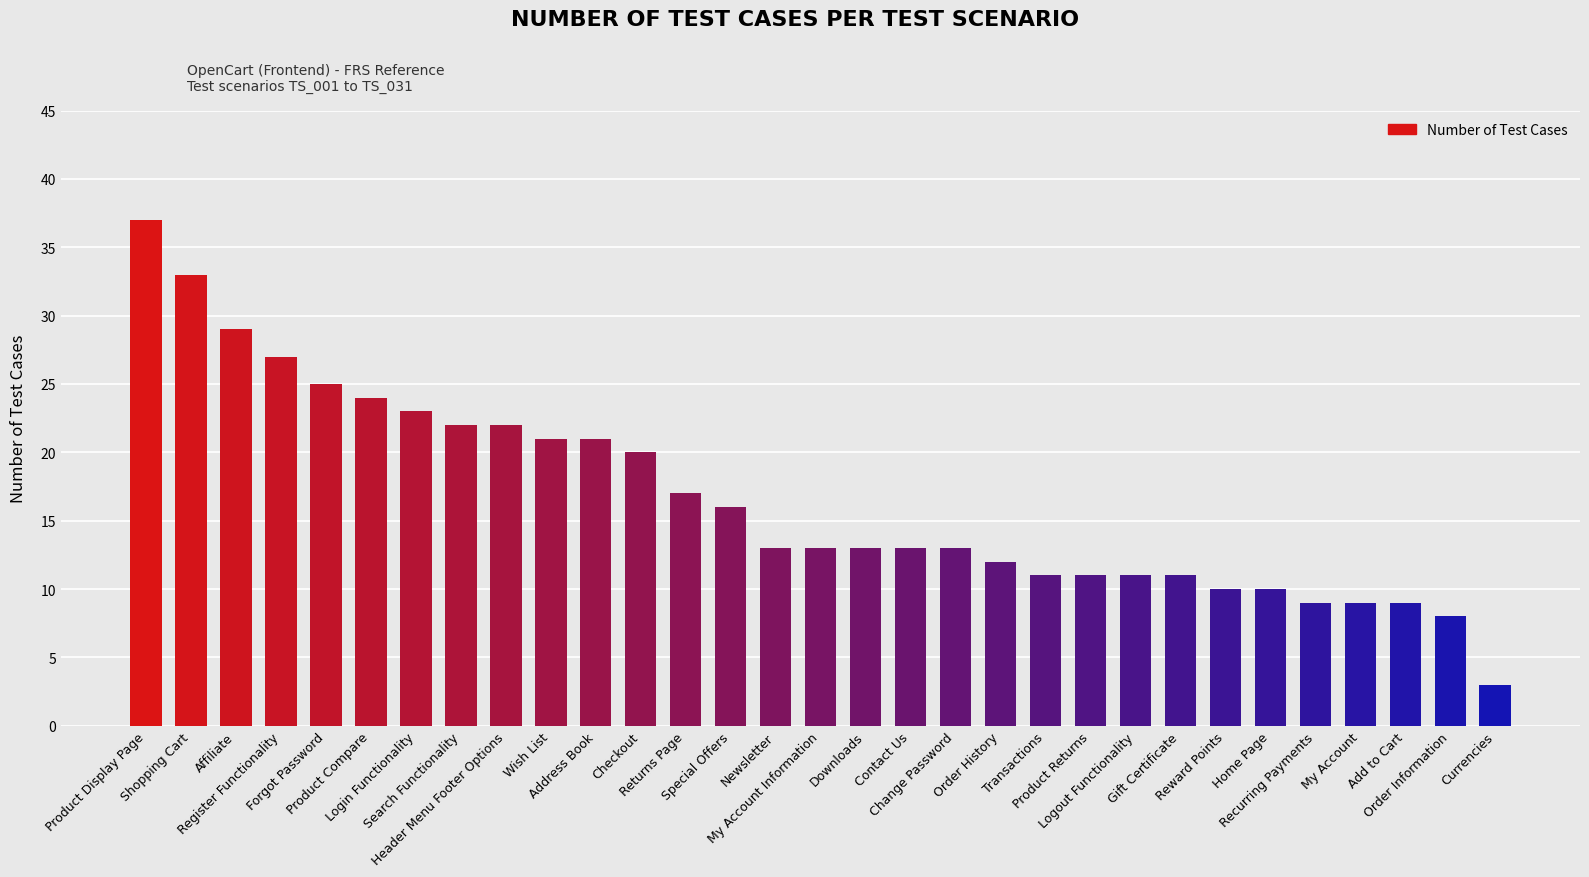

What is the difference between the second highest and second lowest values?

25